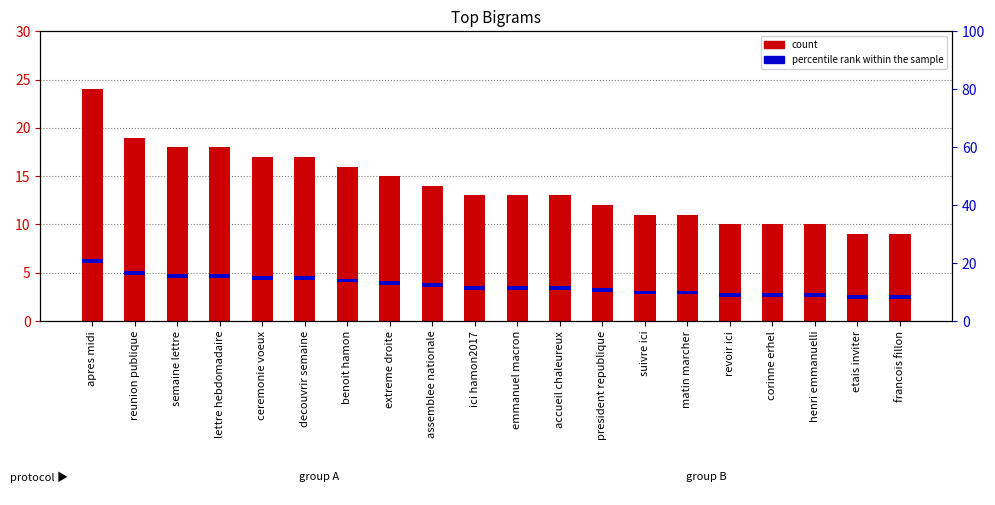

What is the difference between the highest and lowest values at reunion publique?

18.6